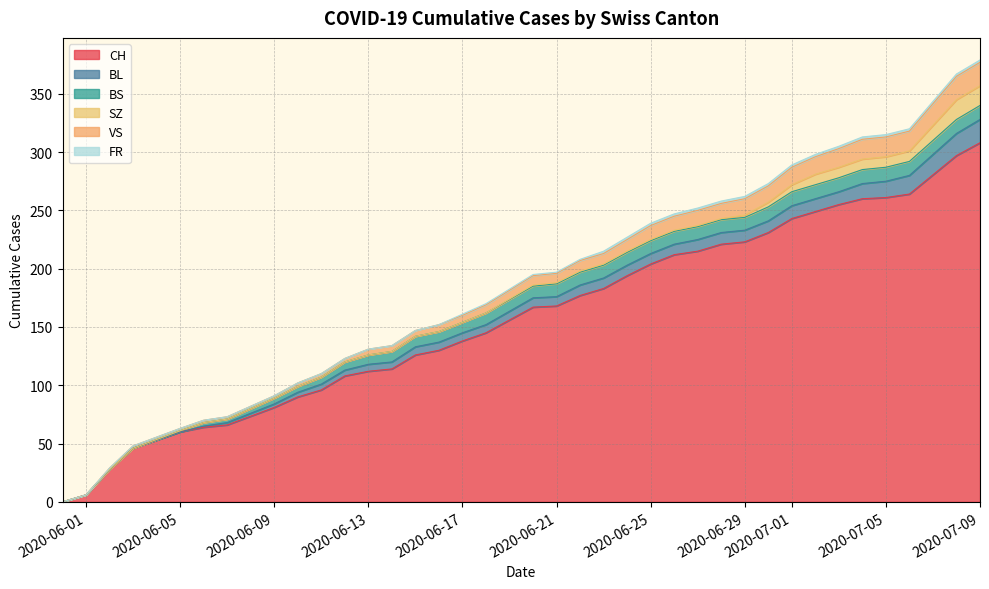

What are all the series names shown in the legend?

CH, BL, BS, SZ, VS, FR